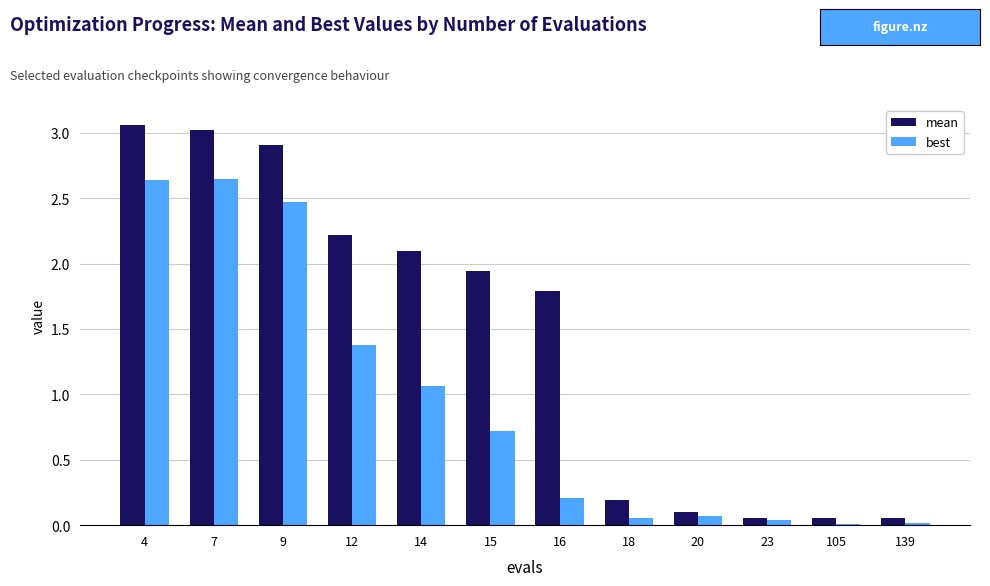

At how many categories does at least one series exceed 2?

5